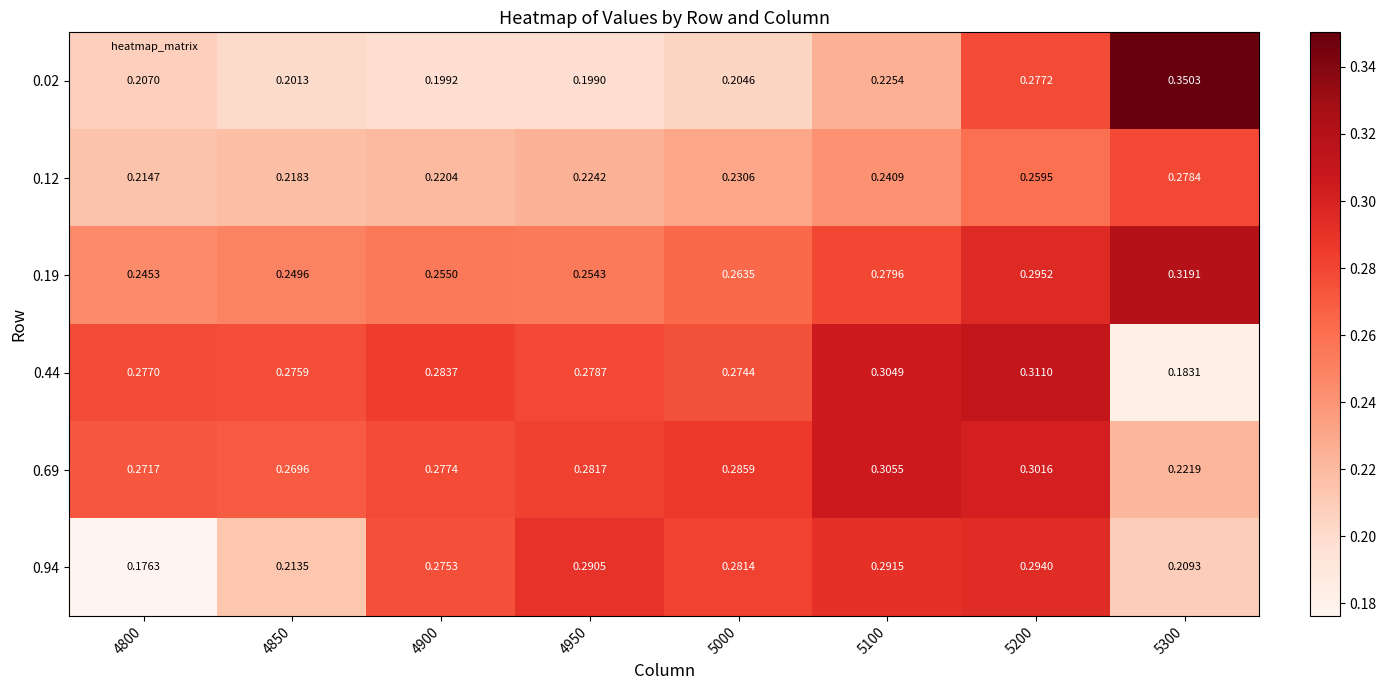

Is the value of 0.02 at 5000 greater than the value of 0.19 at 4900?

No